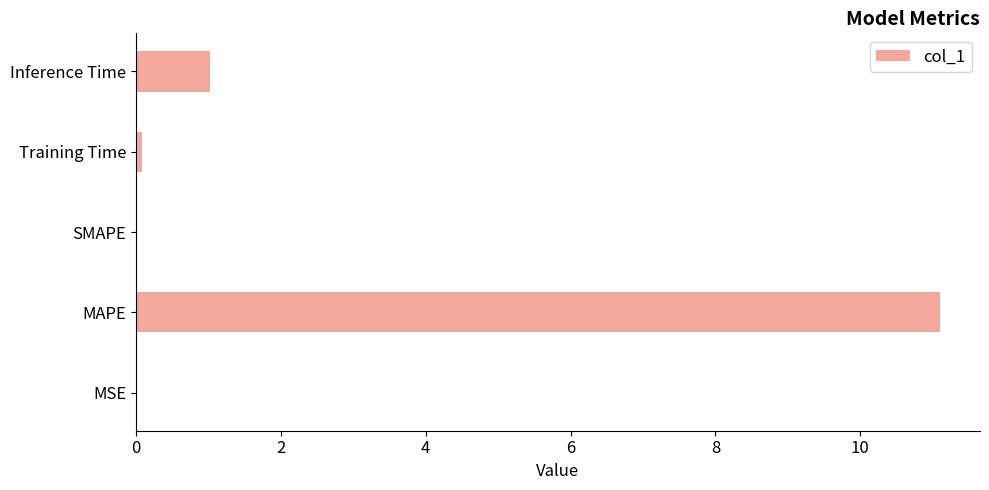

True or false: the data shows 1.0 at Inference Time.

True